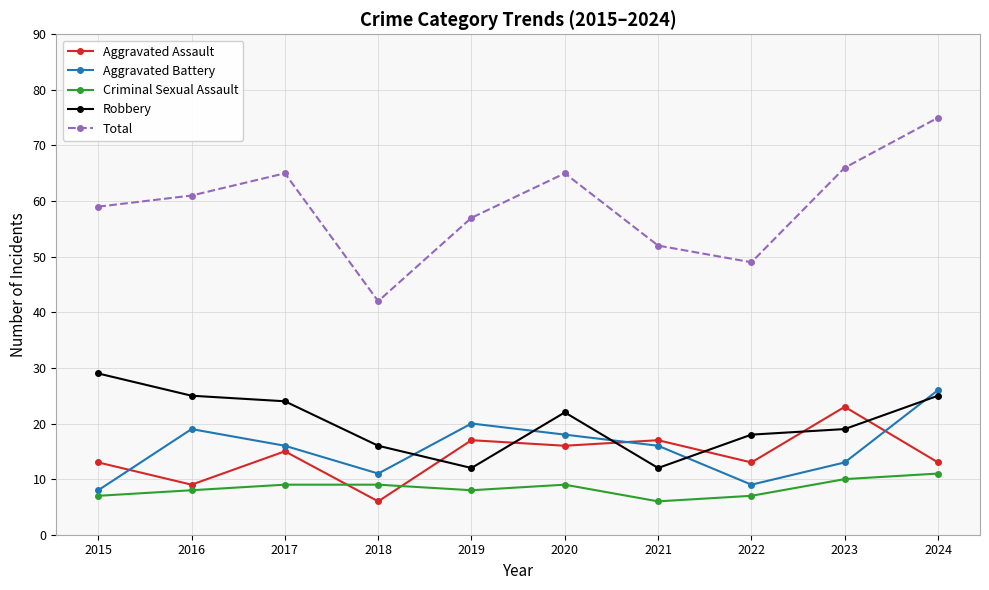

Which series has the largest range (max minus min)?

Total